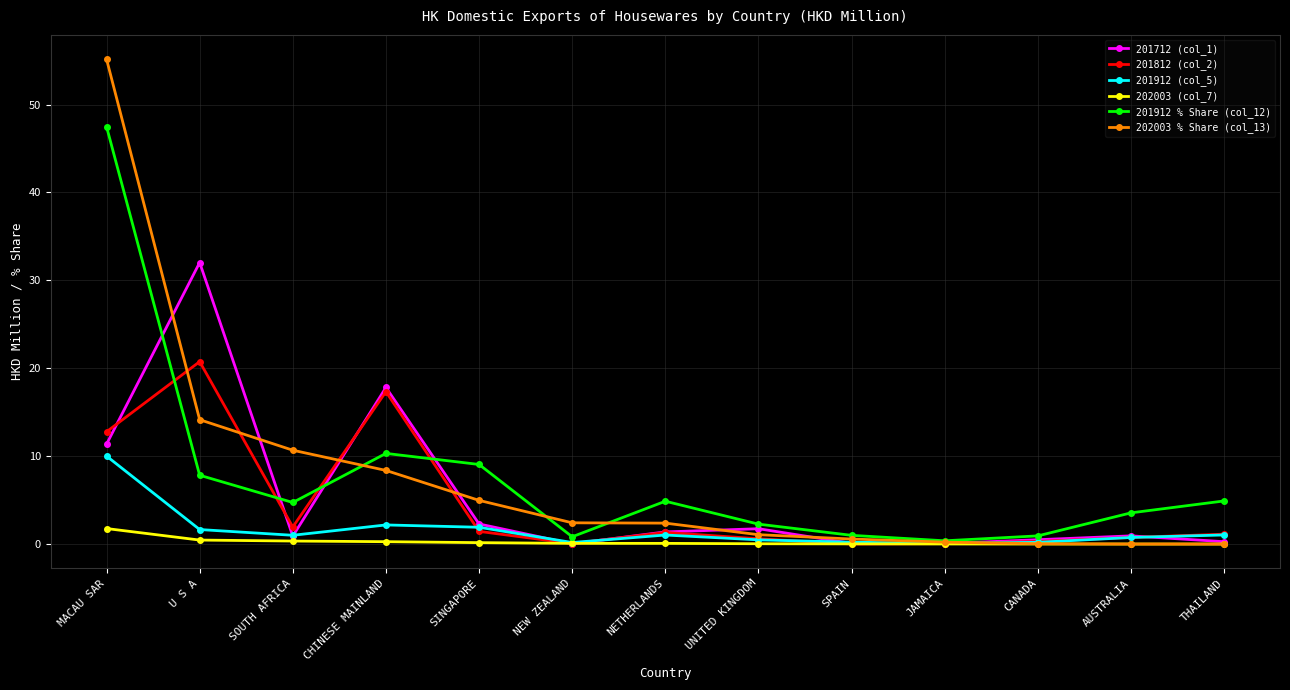

At which label does 202003 % Share (col_13) reach its peak?

MACAU SAR